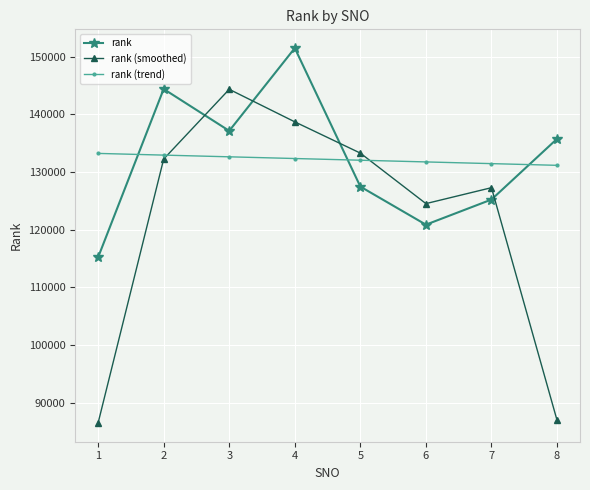

True or false: rank has more than 0 points higher than both neighbors.

True